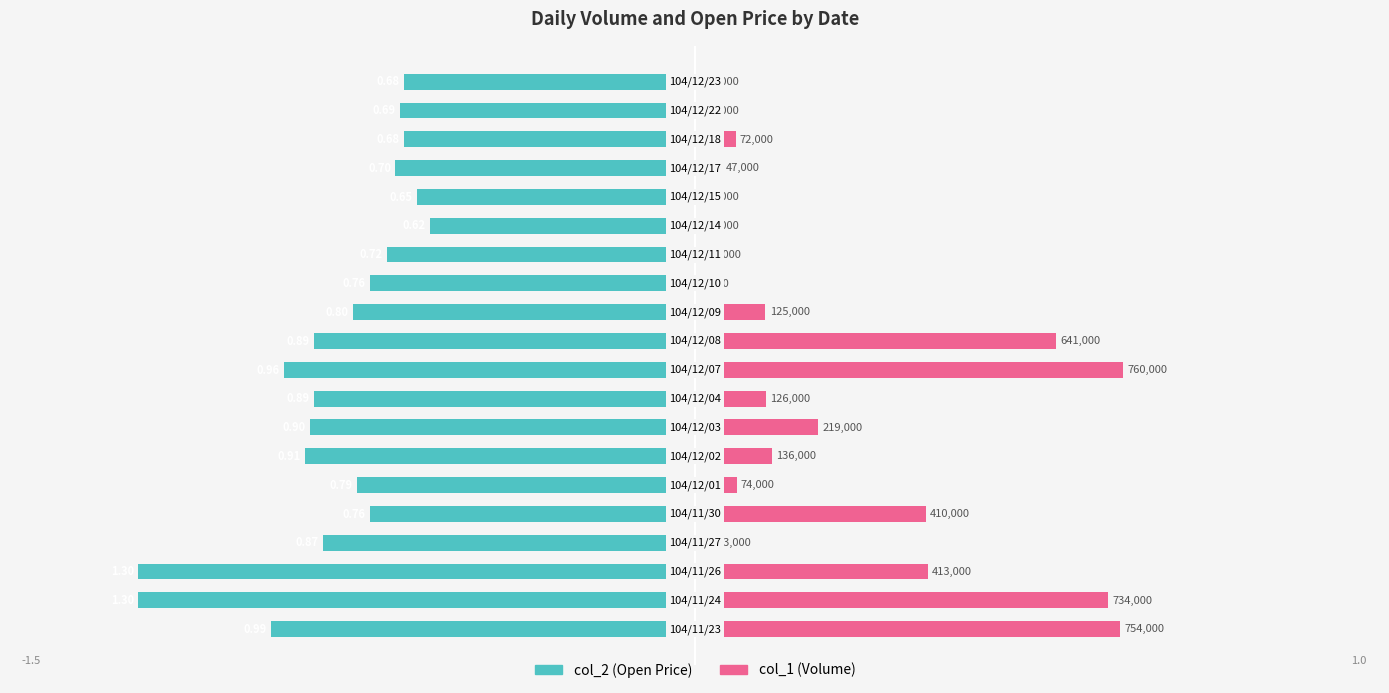

What is the minimum value shown in the chart?

-1.3